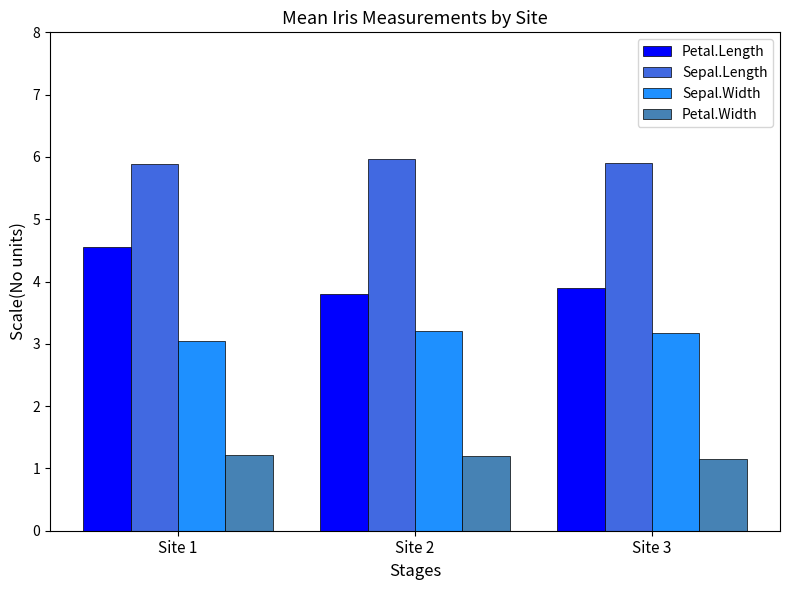

Count the number of data series in this chart.

4